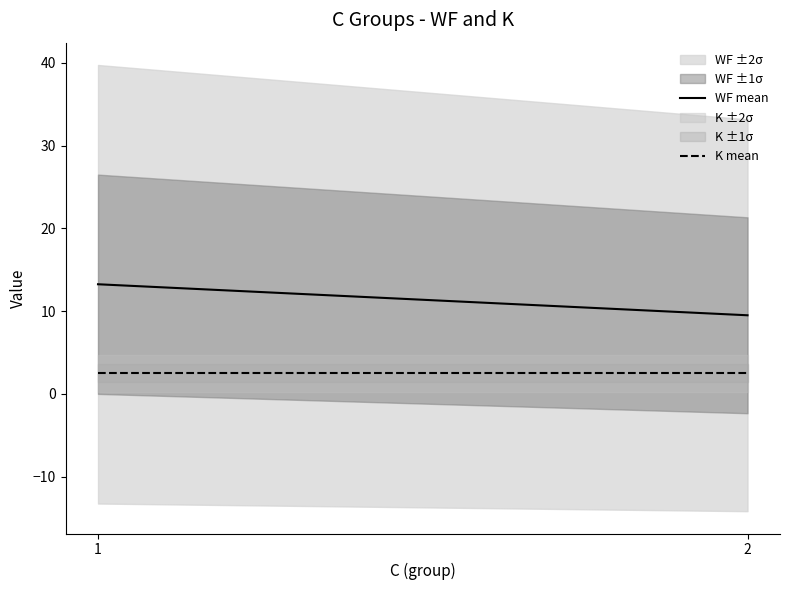

At which category is the sum across all series the highest?

1